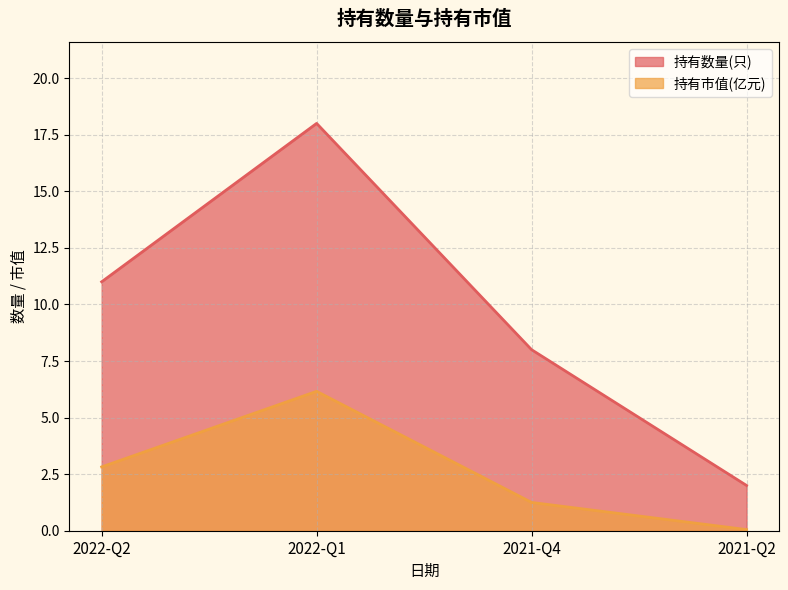

What is the average value of the 持有市值(亿元) series?

2.6